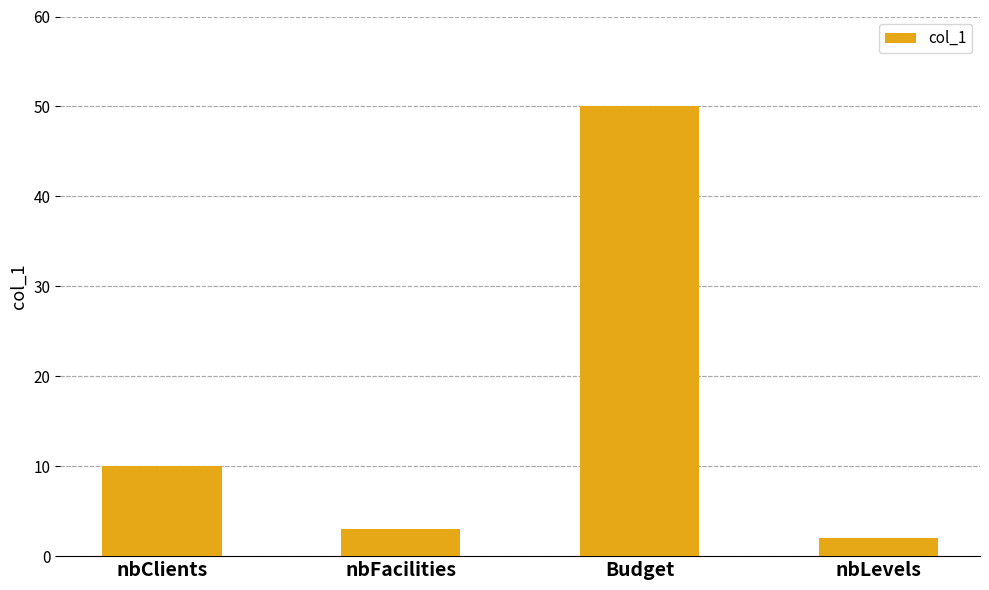

What is the sum of all values?

65